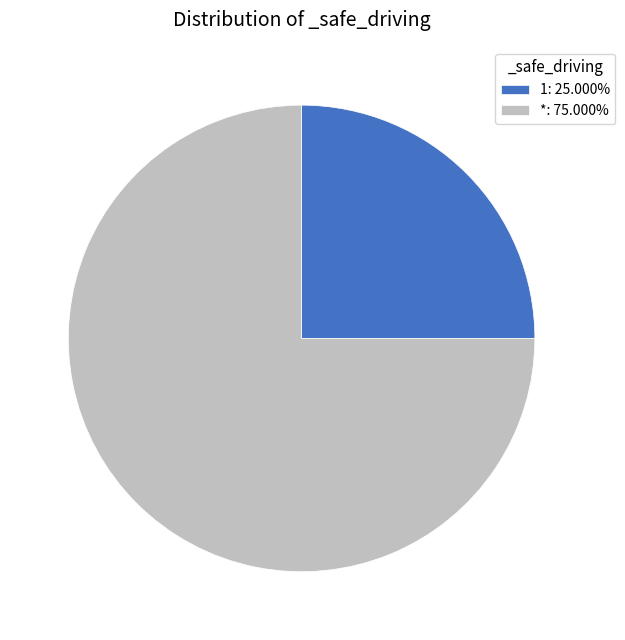

Is there any slice that represents more than half of the pie?

Yes